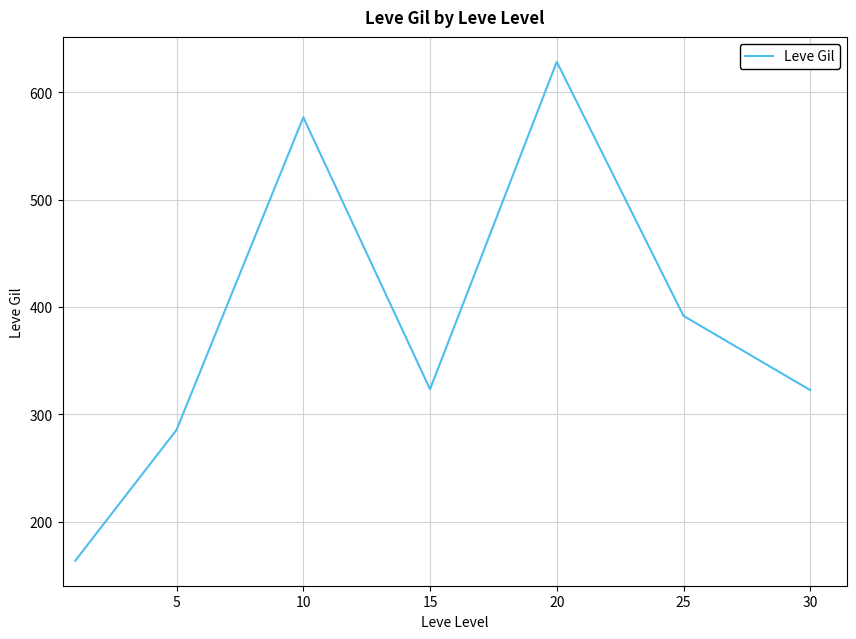

How many interior local valleys (lower than both neighbors) does the data have?

1